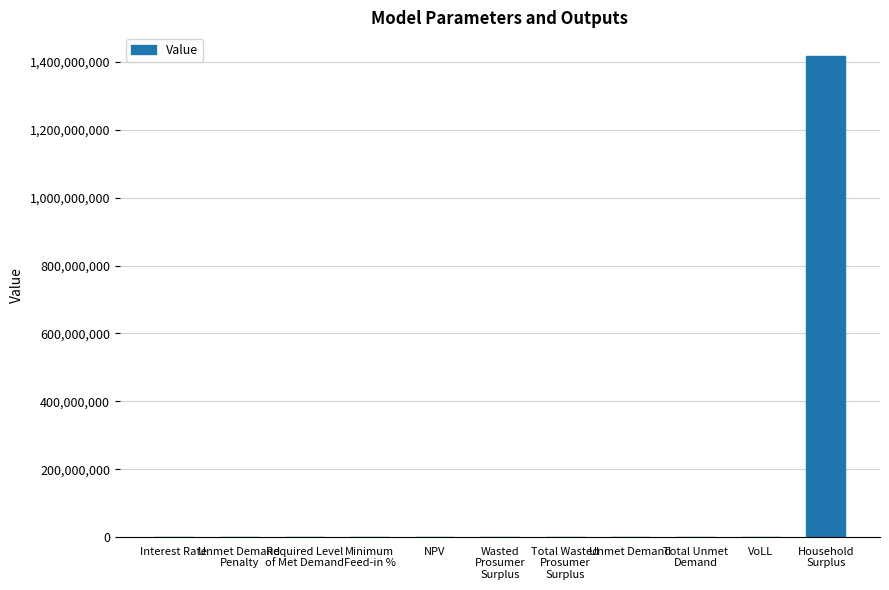

Read the value at NPV.

719539.6